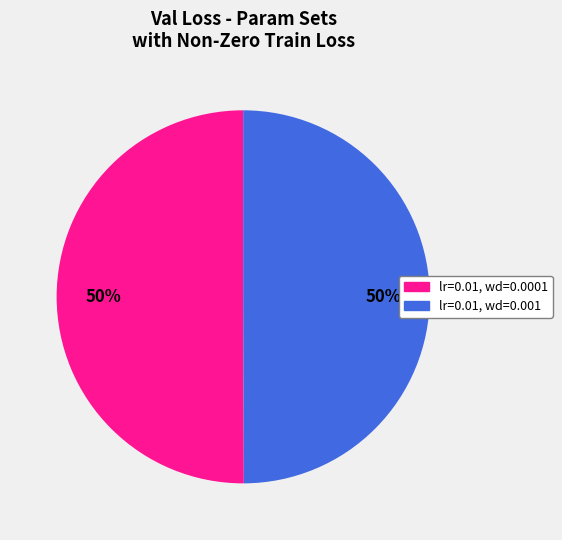

True or false: lr=0.01, wd=0.0001 accounts for 37% of the total.

False